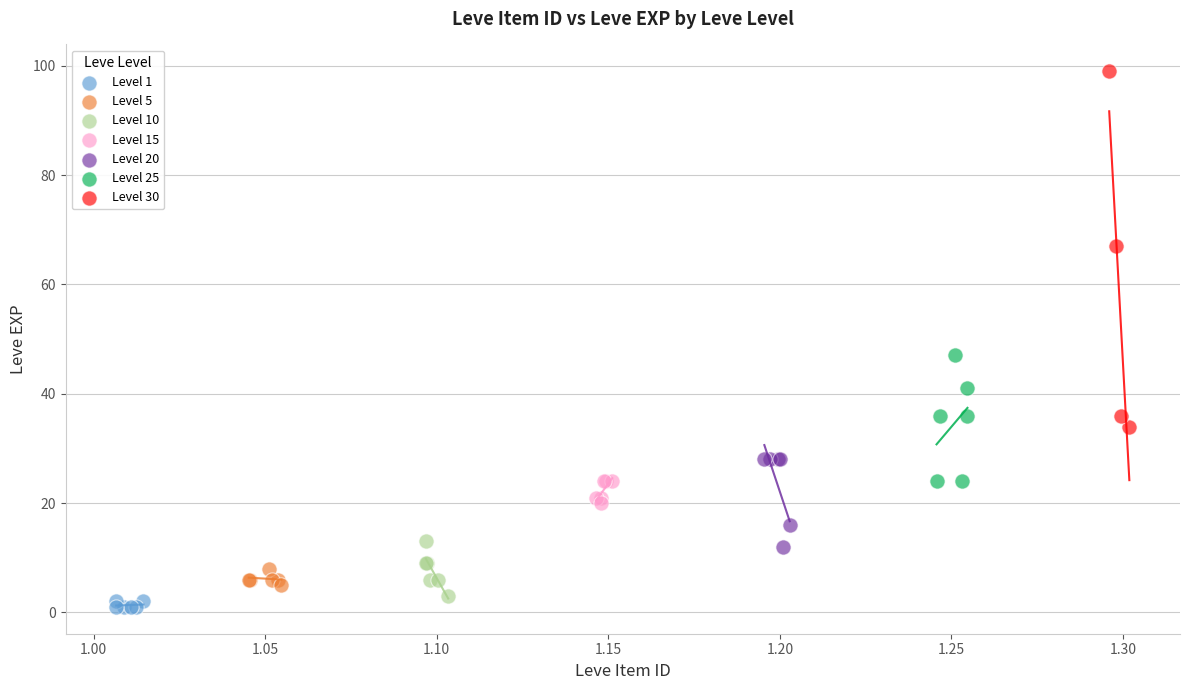

Which series has the widest spread of Y values?

Level 30